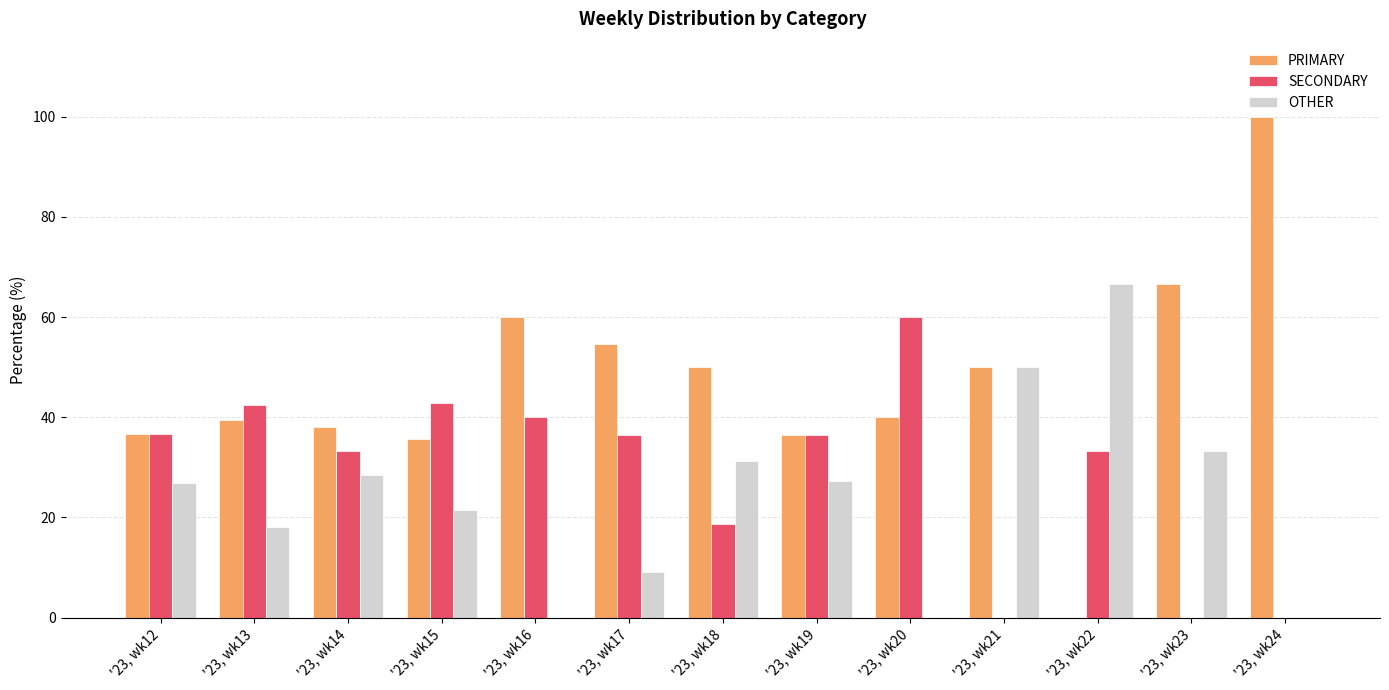

At which label does SECONDARY reach its peak?

'23, wk20